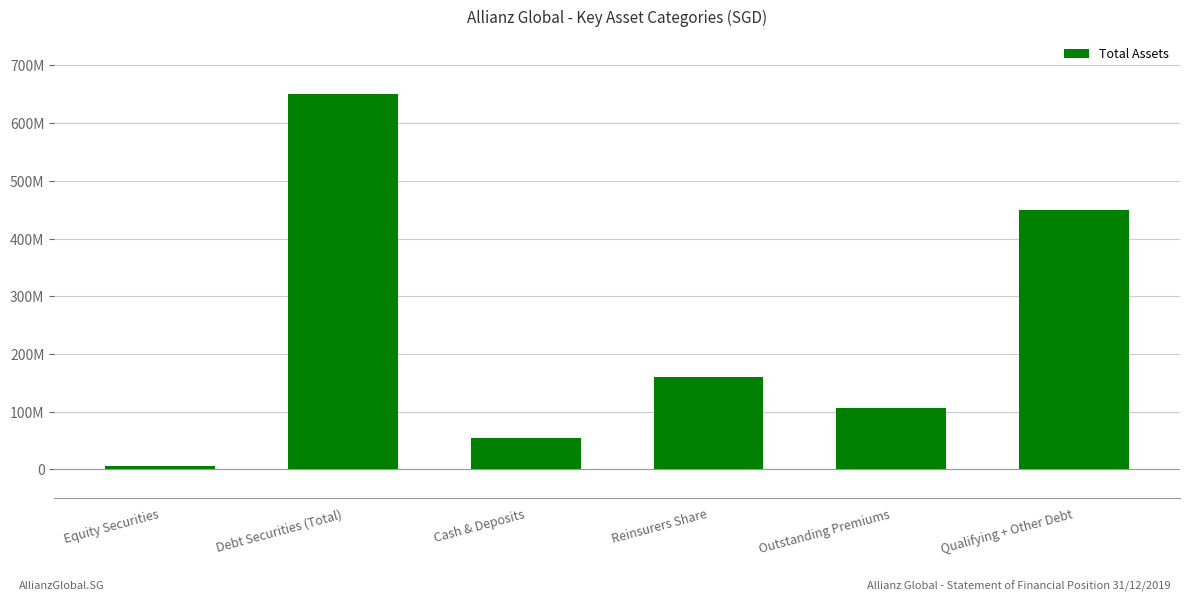

Are the bars horizontal?

No